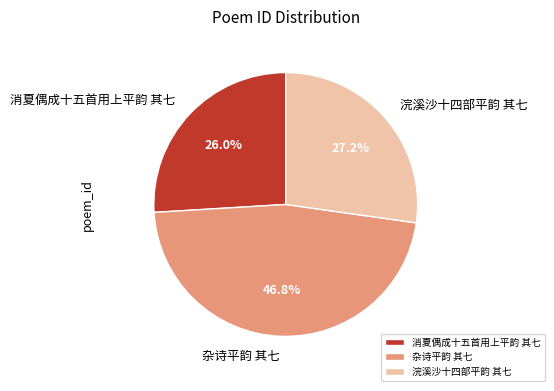

Is it true that 杂诗平韵 其七 is 33% of the pie?

False